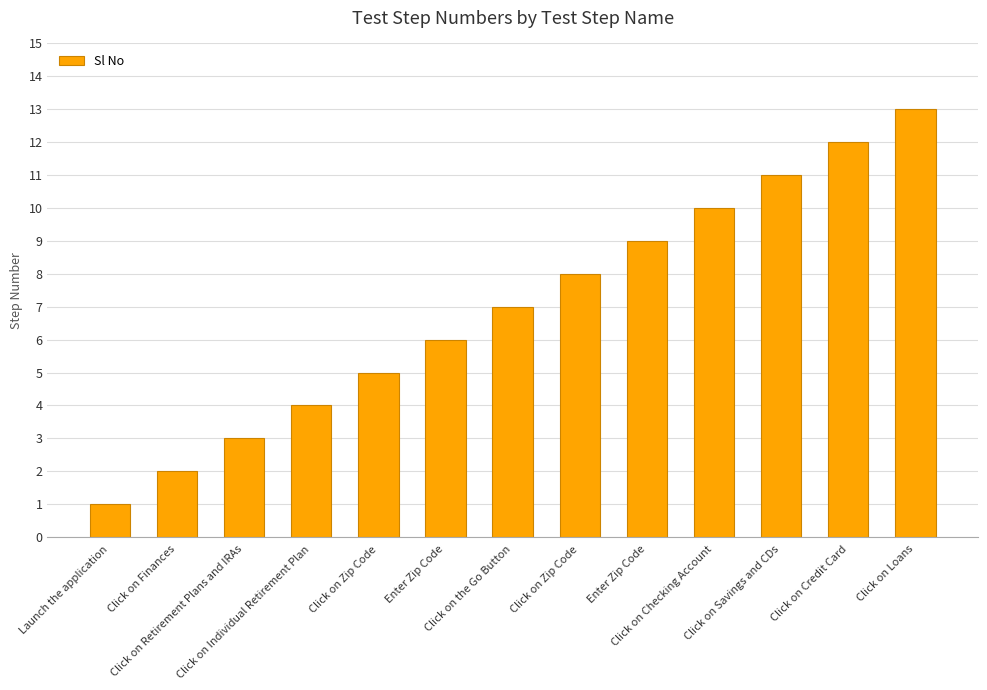

What is the ratio of the value at Click on Finances to the value at Click on Zip Code?

0.2